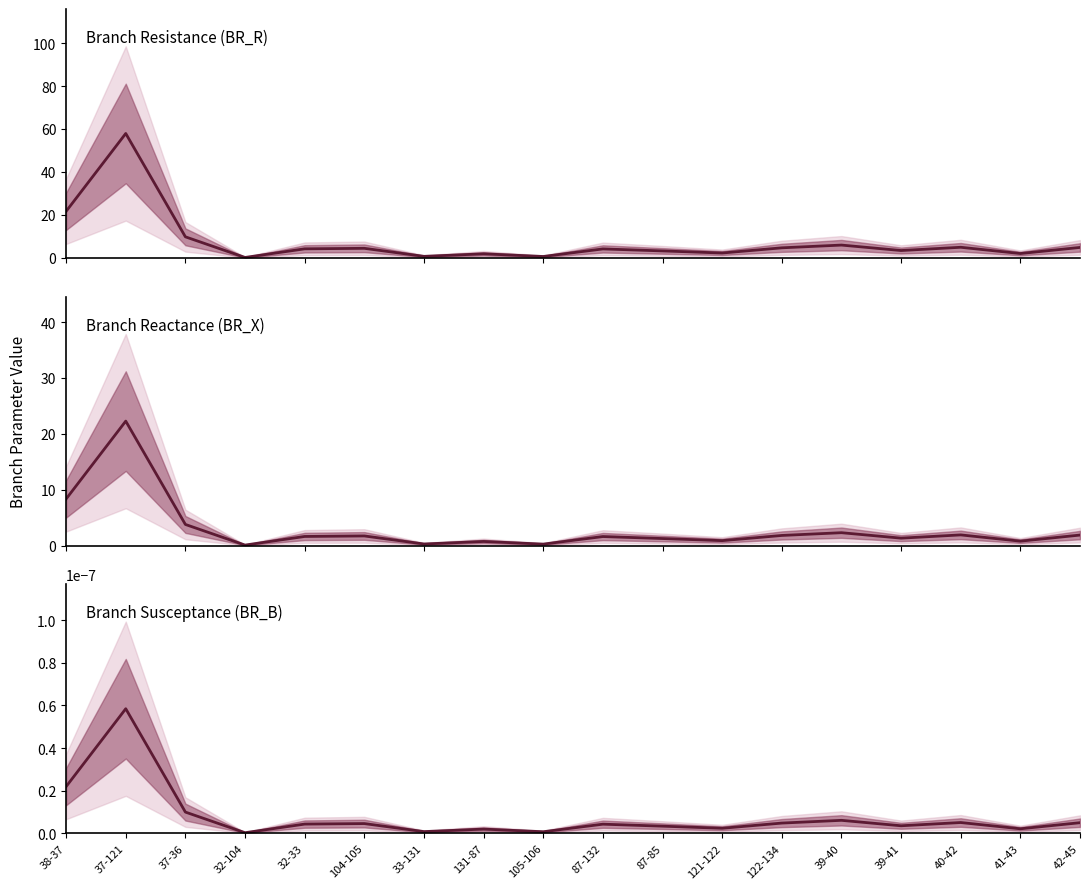

Reading left to right, transcribe all the data shown in this chart.

BR_R: 38-37=21.7	37-121=57.9	37-36=9.8	32-104=0.2	32-33=4.2	104-105=4.5	33-131=0.7	131-87=1.9	105-106=0.7	87-132=4.2	87-85=3.3	121-122=2.3	122-134=4.7	39-40=6.0	39-41=3.5	40-42=5.0	41-43=2.1	42-45=4.9
BR_X: 38-37=8.3	37-121=22.3	37-36=3.8	32-104=0.1	32-33=1.6	104-105=1.7	33-131=0.3	131-87=0.7	105-106=0.3	87-132=1.6	87-85=1.3	121-122=0.9	122-134=1.8	39-40=2.3	39-41=1.3	40-42=1.9	41-43=0.8	42-45=1.9
BR_B: 38-37=0.0	37-121=0.0	37-36=0.0	32-104=0.0	32-33=0.0	104-105=0.0	33-131=0.0	131-87=0.0	105-106=0.0	87-132=0.0	87-85=0.0	121-122=0.0	122-134=0.0	39-40=0.0	39-41=0.0	40-42=0.0	41-43=0.0	42-45=0.0